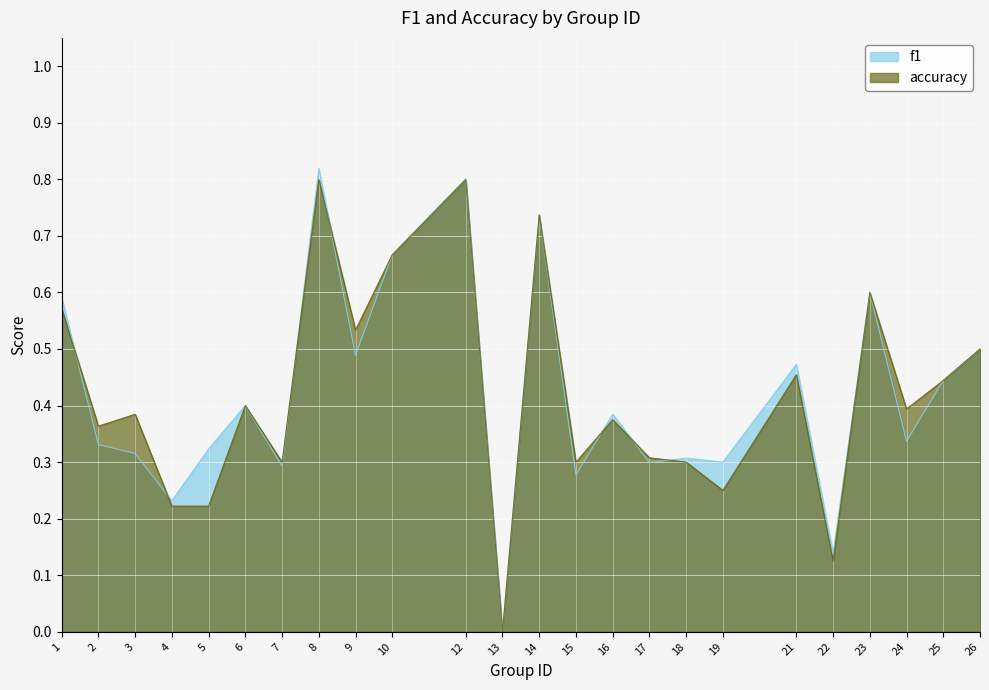

Reading left to right, what are all the values shown in this chart?

f1: 1=0.6	2=0.3	3=0.3	4=0.2	5=0.3	6=0.4	7=0.3	8=0.8	9=0.5	10=0.7	12=0.8	13=0.0	14=0.7	15=0.3	16=0.4	17=0.3	18=0.3	19=0.3	21=0.5	22=0.1	23=0.6	24=0.3	25=0.4	26=0.5
accuracy: 1=0.6	2=0.4	3=0.4	4=0.2	5=0.2	6=0.4	7=0.3	8=0.8	9=0.5	10=0.7	12=0.8	13=0.0	14=0.7	15=0.3	16=0.4	17=0.3	18=0.3	19=0.2	21=0.5	22=0.1	23=0.6	24=0.4	25=0.4	26=0.5